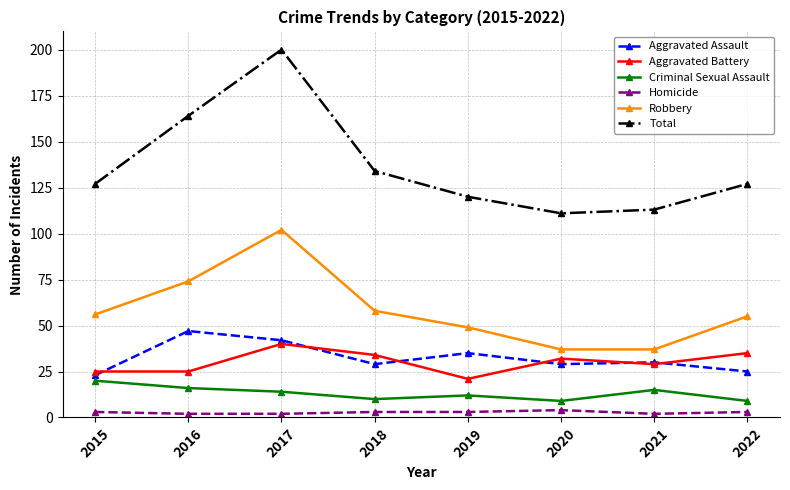

The value of Robbery at 2021 is 66. True or false?

False